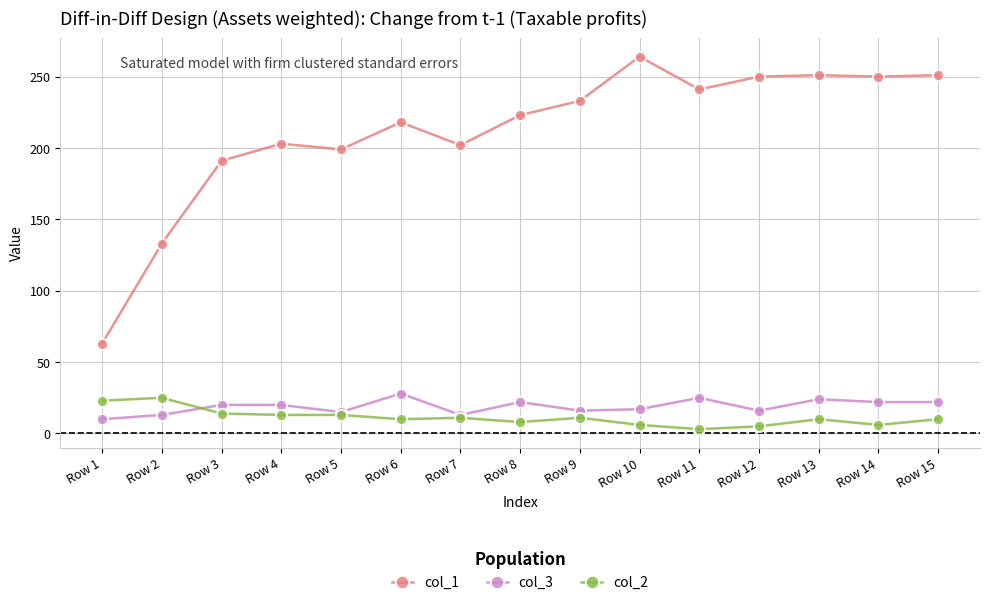

Is the value of col_1 at Row 11 greater than the value of col_2 at Row 5?

Yes